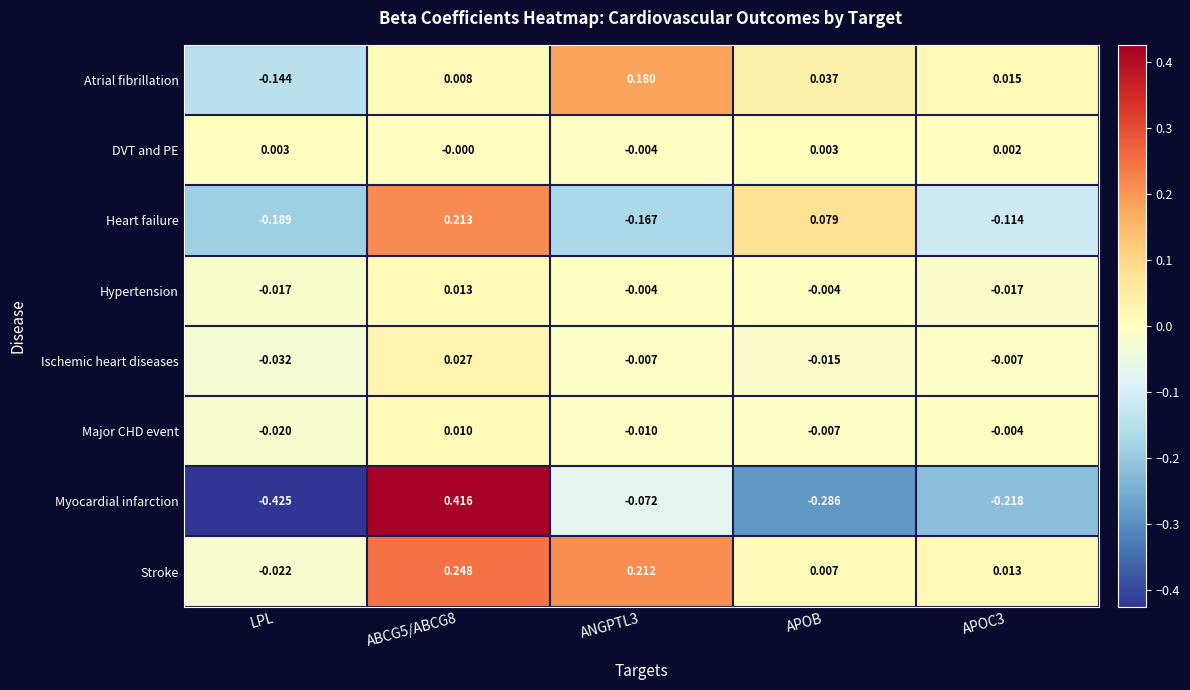

At which category does the chart reach its minimum across all series?

LPL